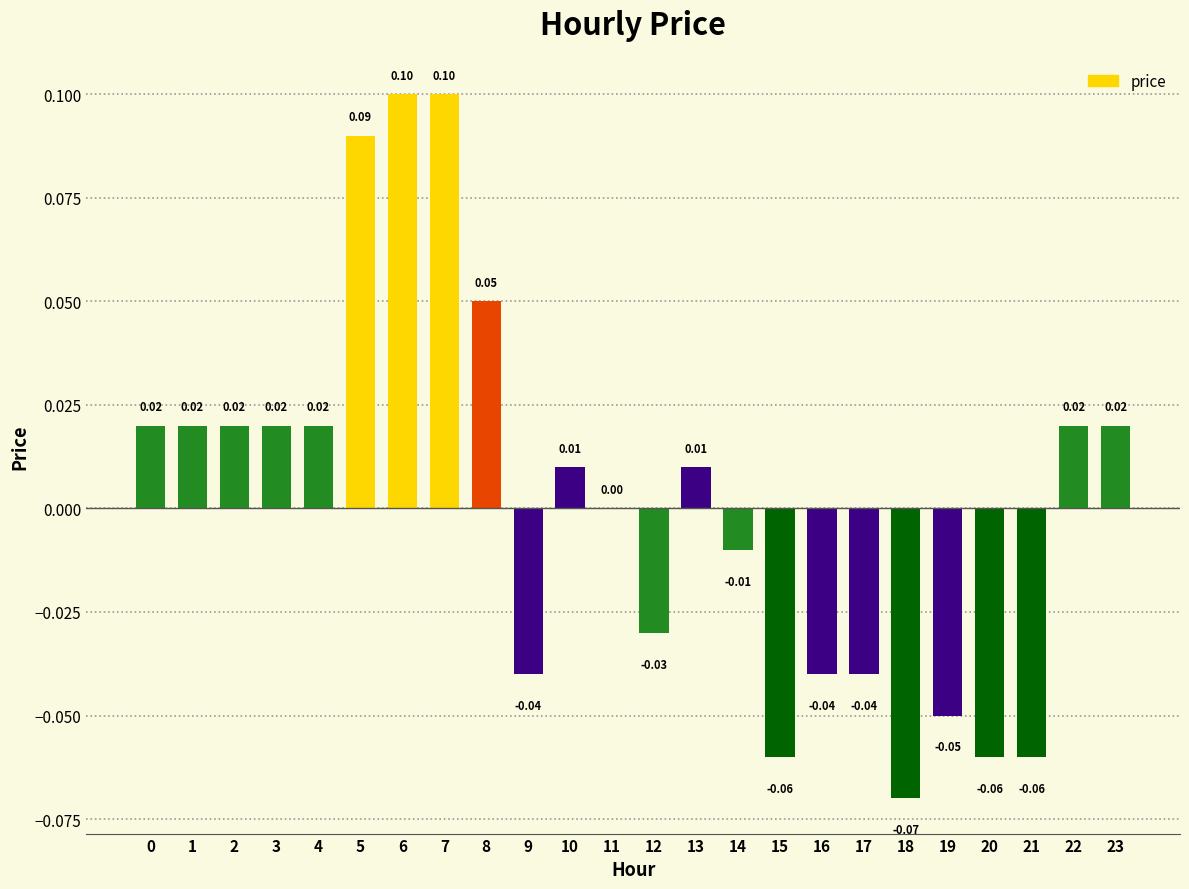

Between 22 and 21, which is larger?

22